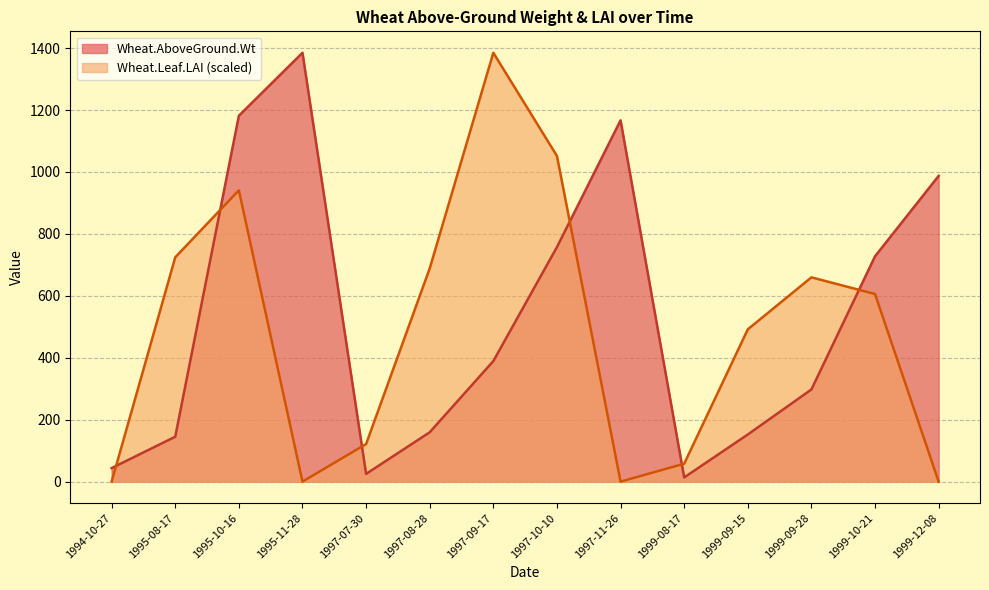

True or false: Wheat.AboveGround.Wt and Wheat.Leaf.LAI cross at least once.

True